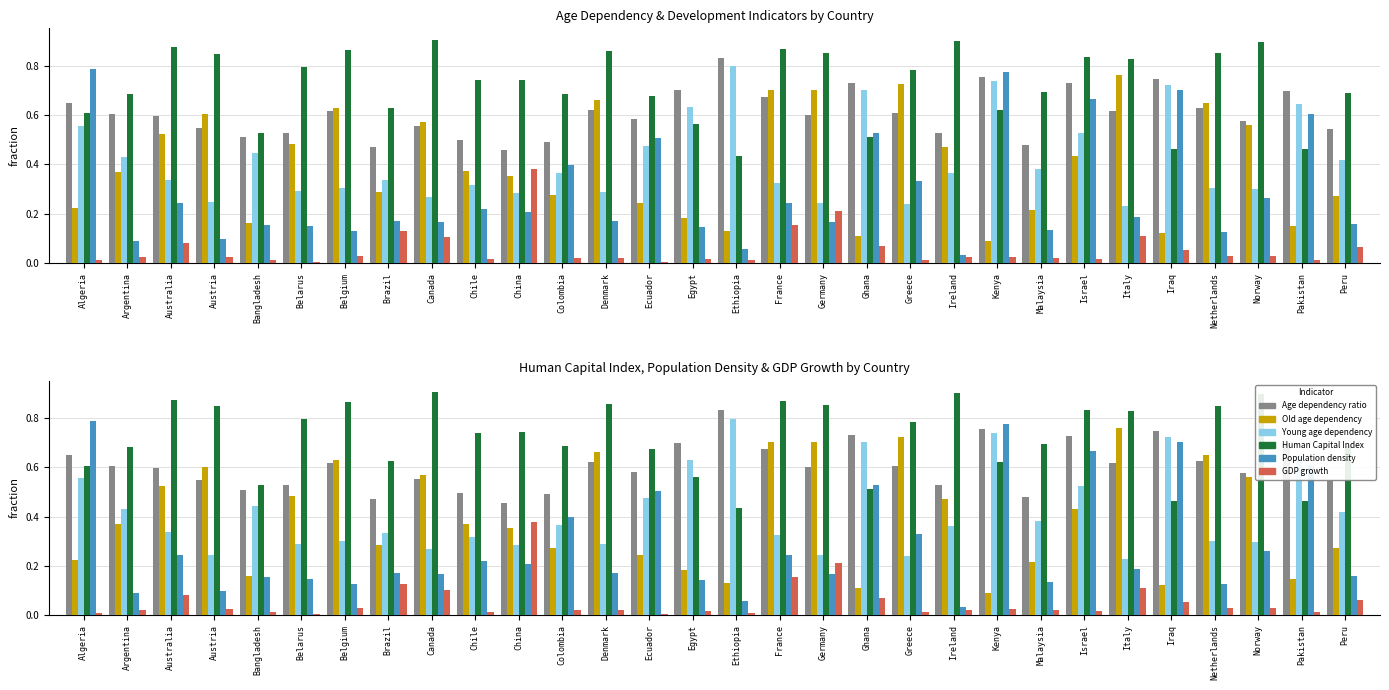

Which category has the lowest value across all series?

Belarus